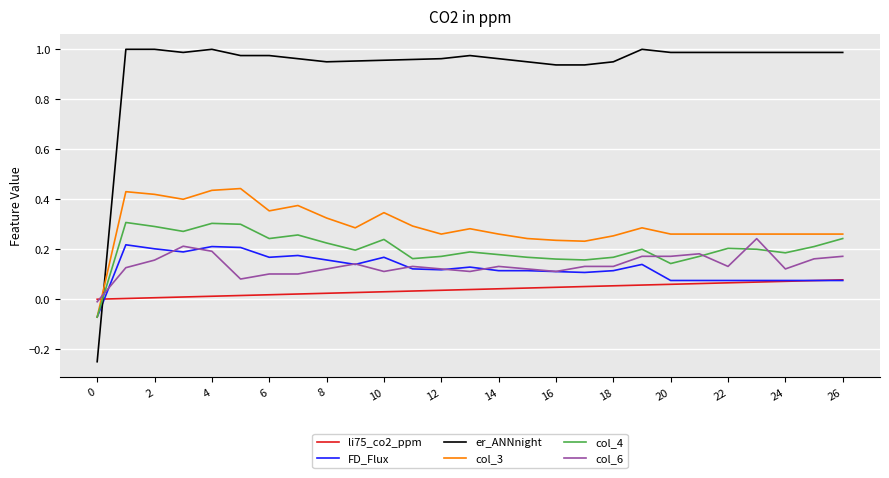

Which series has the largest total across all categories?

er_ANNnight